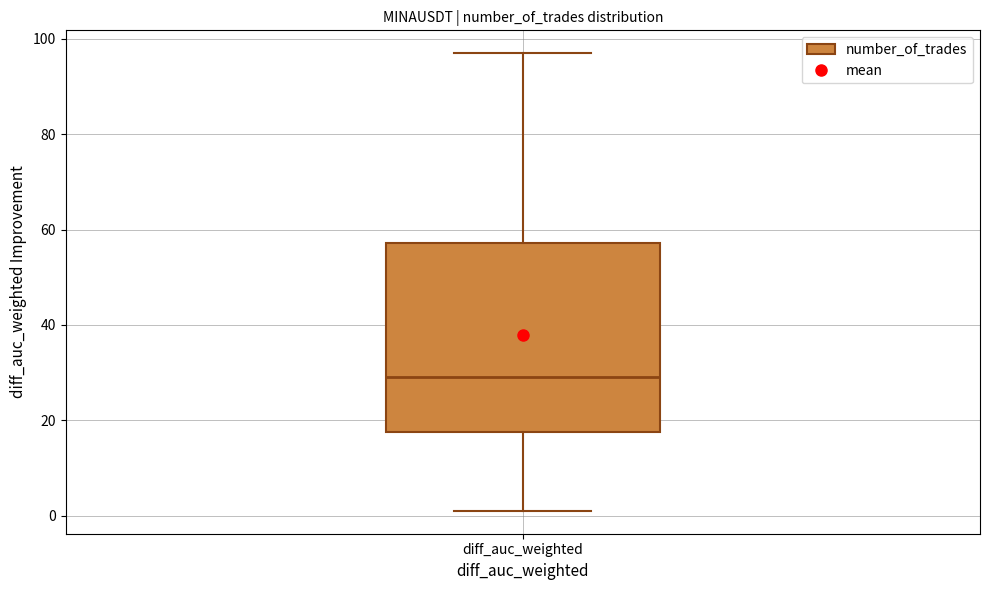

Where is the upper edge of the box for diff_auc_weighted on the y-axis? The values are not printed on the chart, so give them approximately, as read against the axis.

58